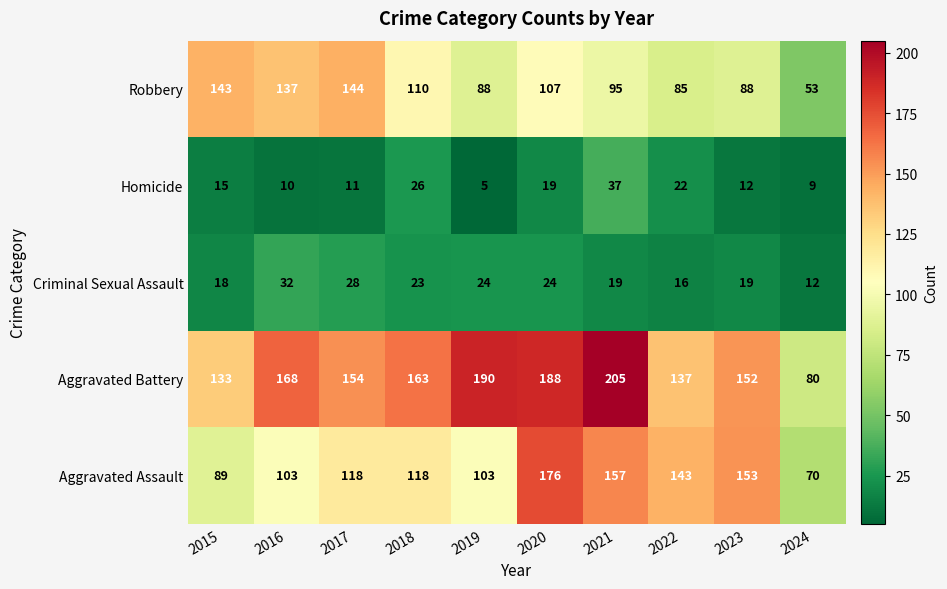

Is the value of Aggravated Assault at 2024 greater than the value of Homicide at 2018?

Yes